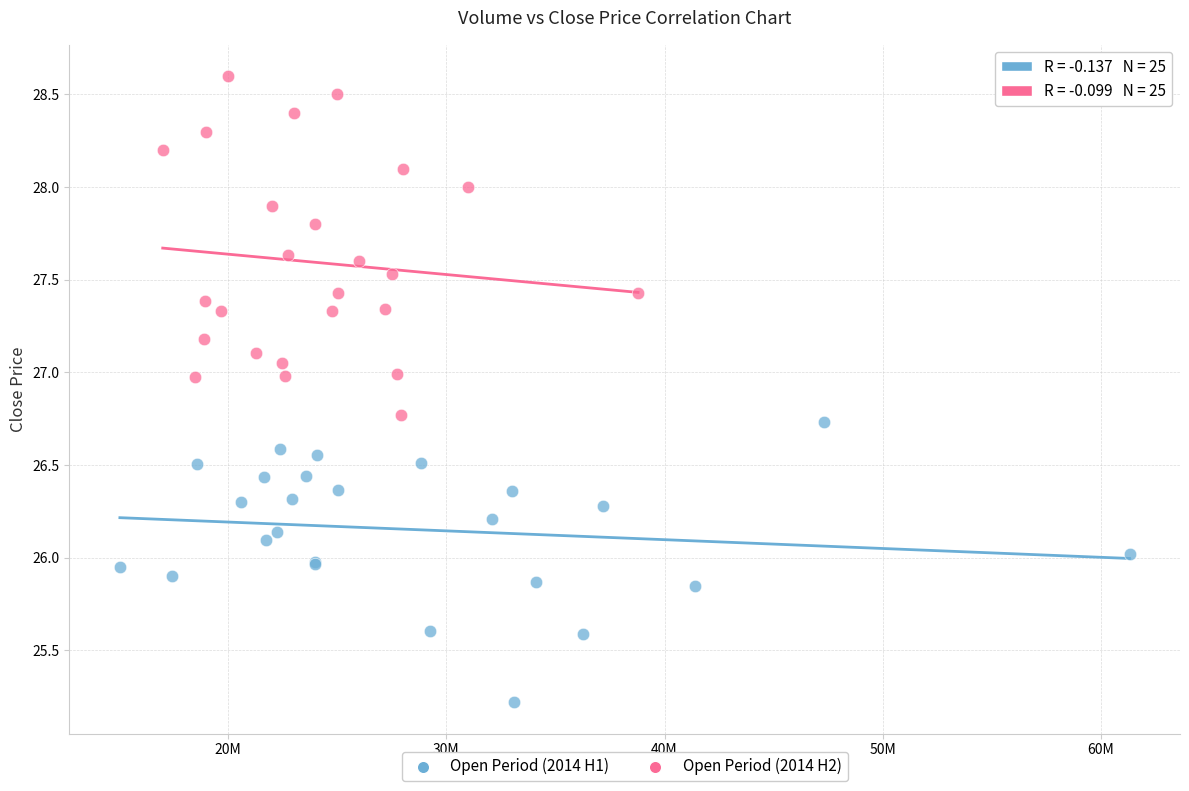

Which series reaches the maximum Y coordinate?

Open Period (2014 H2)